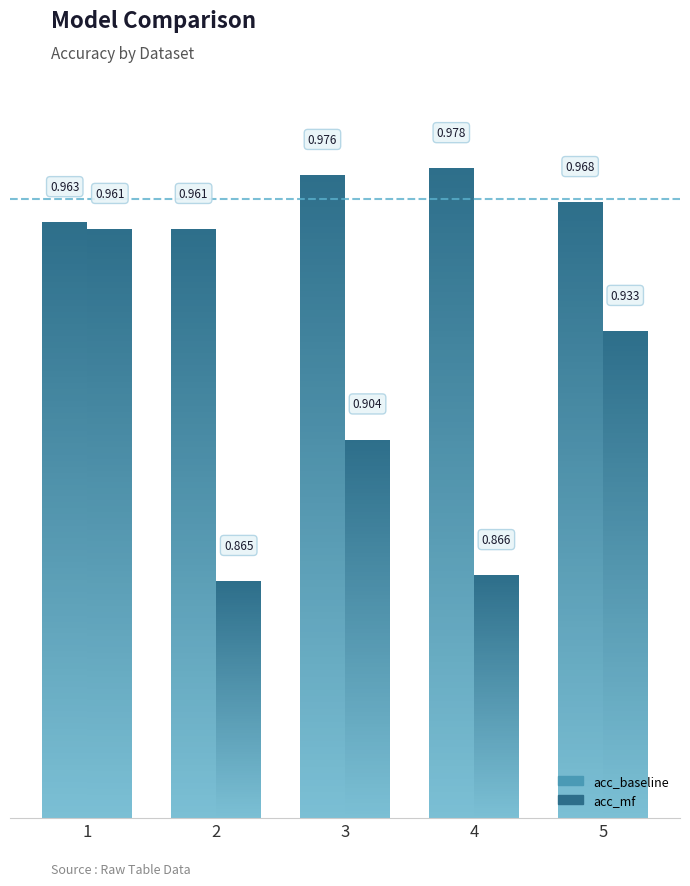

At which category does the chart reach its minimum across all series?

2